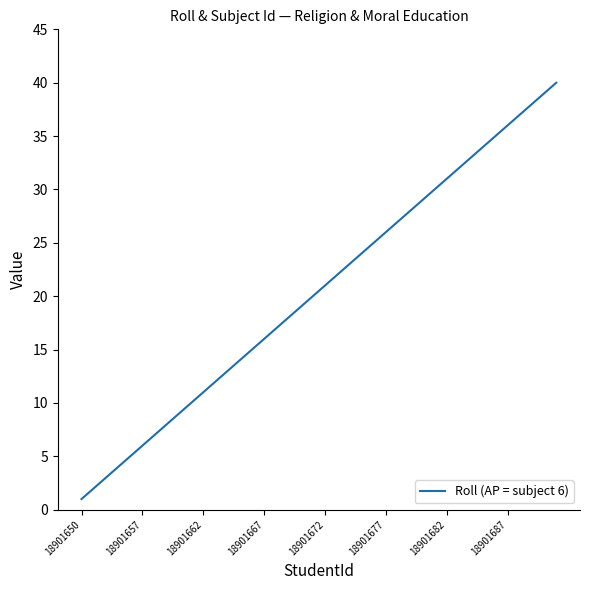

How many lines are shown in the chart?

1